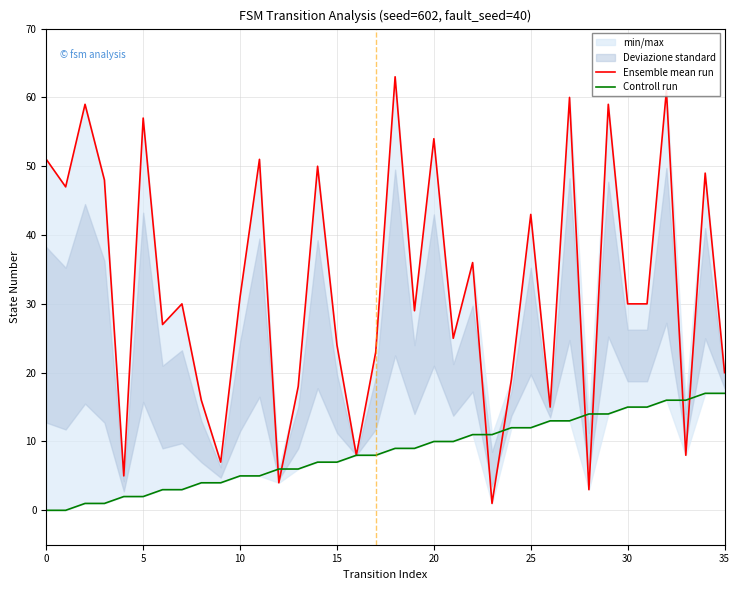

The value of Ensemble mean run at 5 is 16. True or false?

False